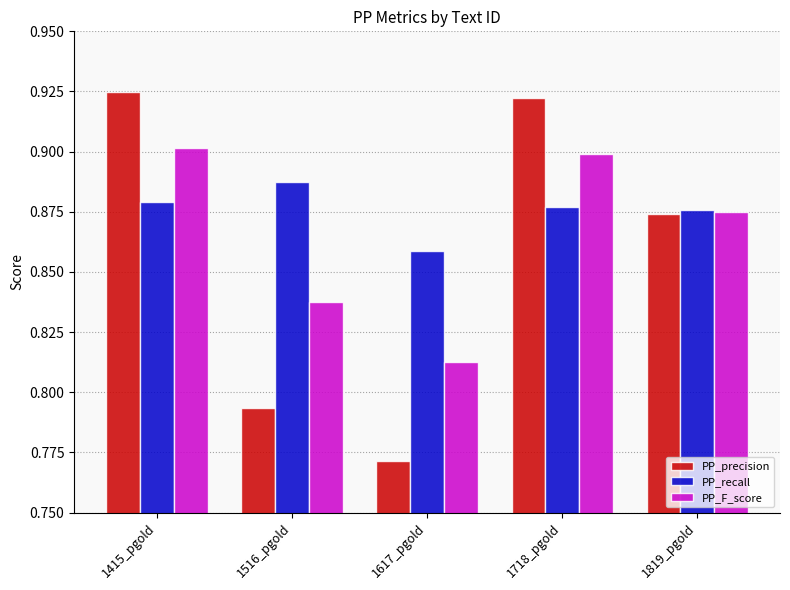

Where is PP_recall nearest to the value 0?

1617_pgold